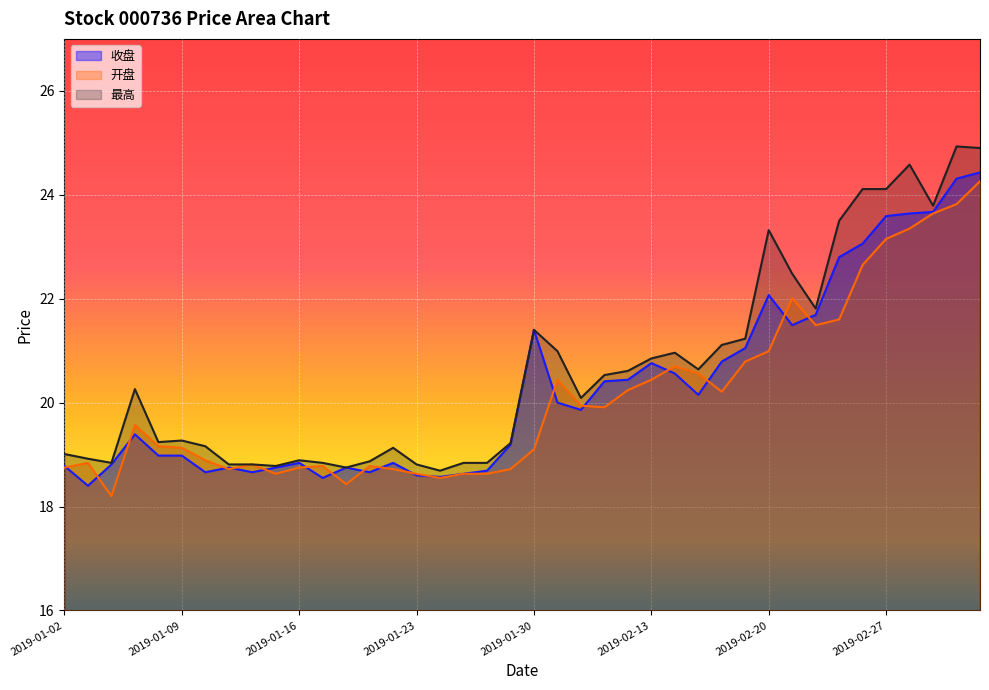

Reading left to right, what are all the values shown in this chart?

收盘: 18.8	18.4	18.8	19.4	19.0	19.0	18.7	18.8	18.7	18.8	18.8	18.6	18.8	18.7	18.8	18.6	18.6	18.6	18.7	19.2	21.4	20.0	19.9	20.4	20.4	20.8	20.6	20.1	20.8	21.1	22.1	21.5	21.7	22.8	23.1	23.6	23.6	23.7	24.3	24.4
开盘: 18.8	18.8	18.2	19.6	19.2	19.1	18.9	18.7	18.8	18.6	18.8	18.8	18.4	18.8	18.7	18.6	18.6	18.6	18.6	18.7	19.1	20.4	19.9	19.9	20.2	20.4	20.7	20.6	20.2	20.8	21.0	22.0	21.5	21.6	22.6	23.1	23.4	23.6	23.8	24.3
最高: 19.0	18.9	18.8	20.3	19.2	19.3	19.2	18.8	18.8	18.8	18.9	18.8	18.8	18.9	19.1	18.8	18.7	18.8	18.8	19.2	21.4	21.0	20.1	20.5	20.6	20.9	21.0	20.6	21.1	21.2	23.3	22.5	21.8	23.5	24.1	24.1	24.6	23.8	24.9	24.9